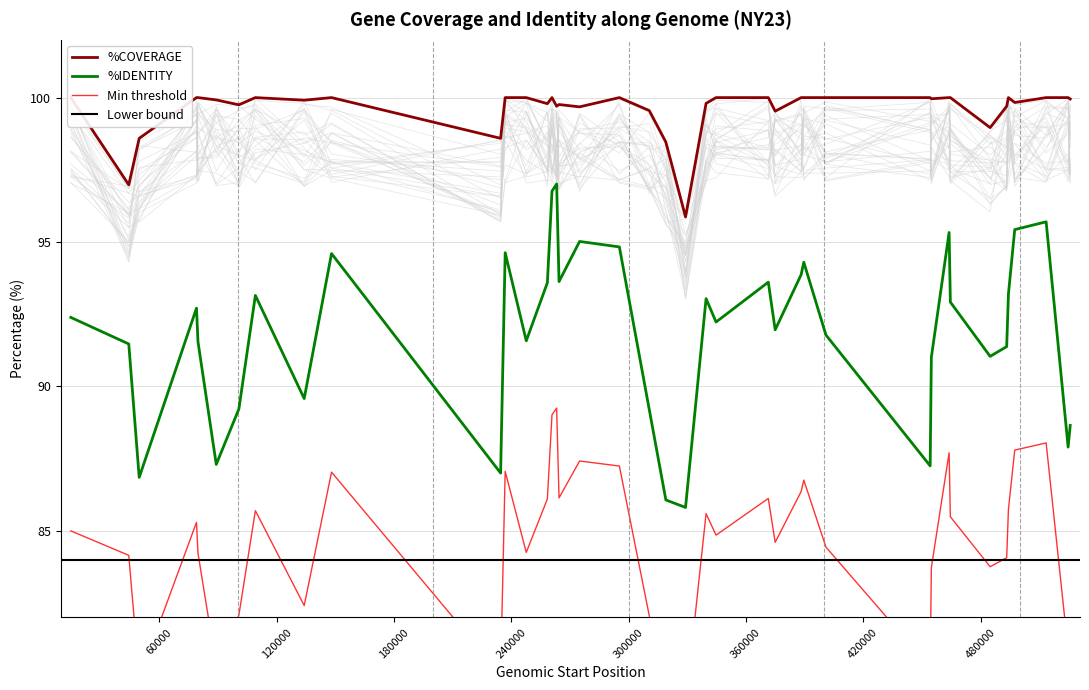

In %COVERAGE, how many points are higher than both neighbors (excluding endpoints)?

6